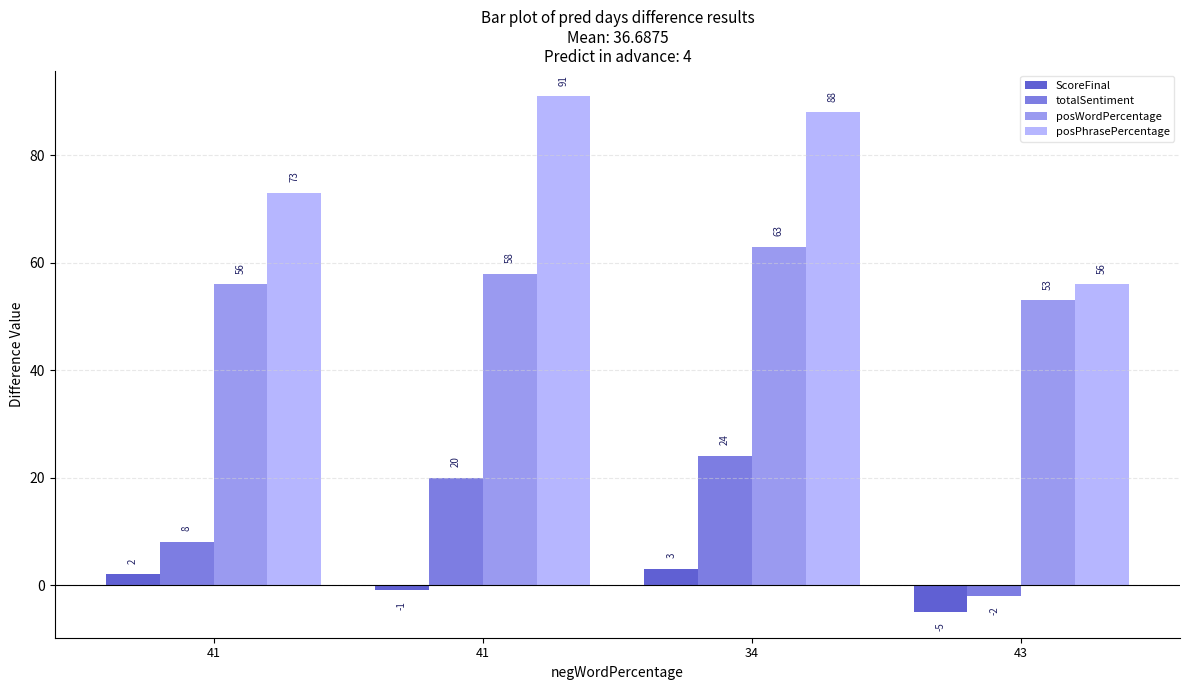

The totalSentiment series shows 9 at 34. True or false?

False